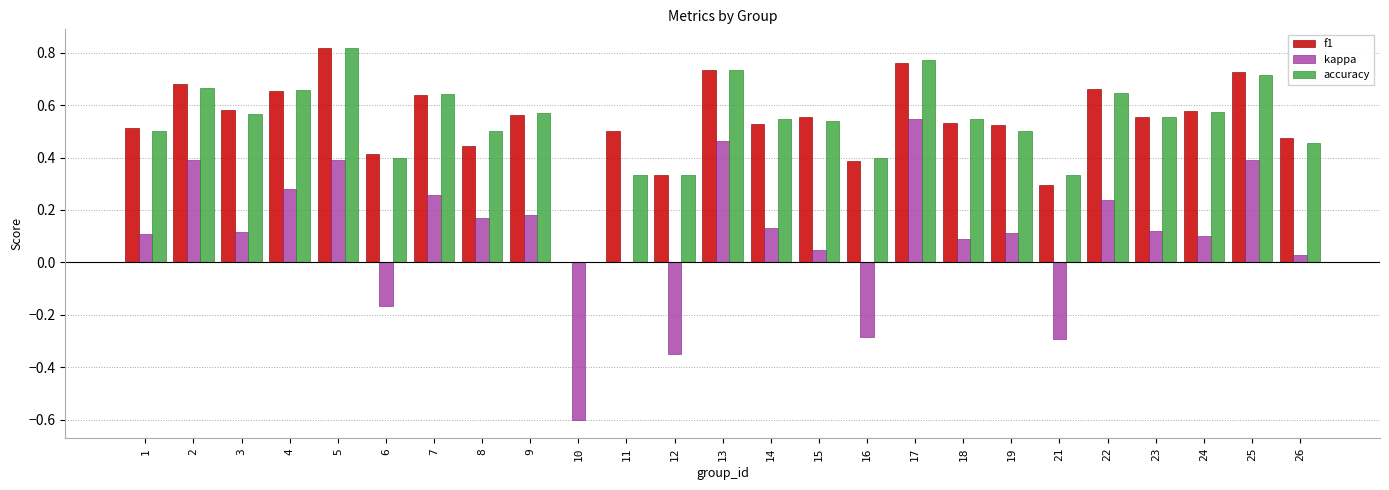

Where does the kappa series first go above 0?

1